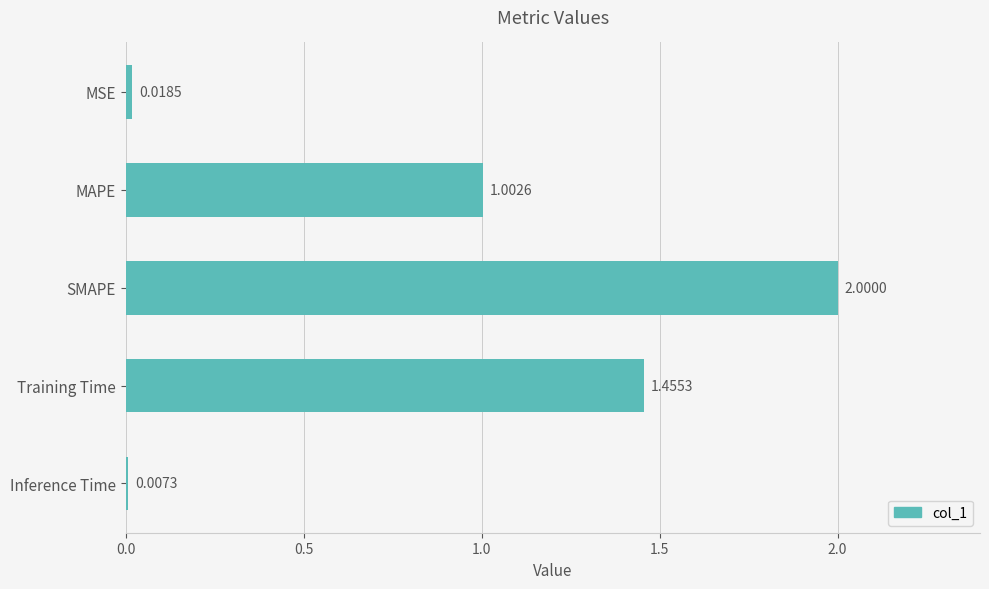

Which label corresponds to the smallest value in the chart?

Inference Time